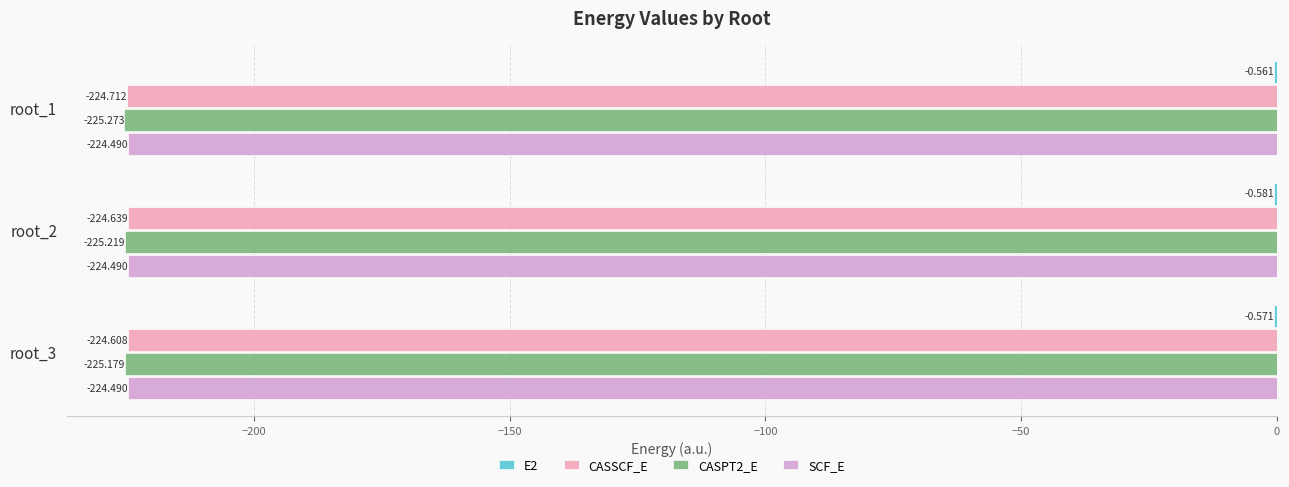

At which category is the sum across all series the highest?

root_3